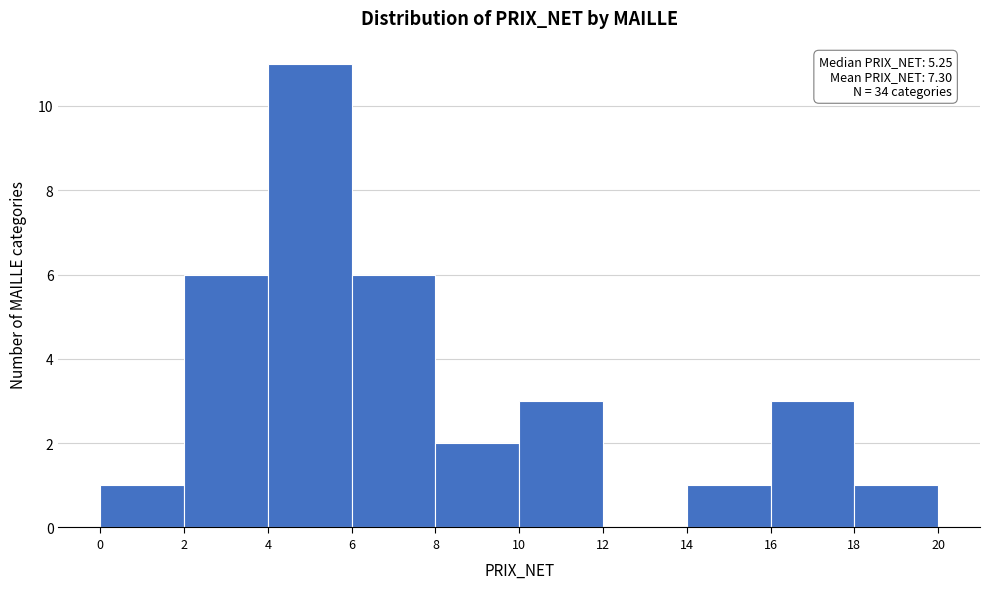

Which range on the x-axis has the tallest bar?

4 to 6